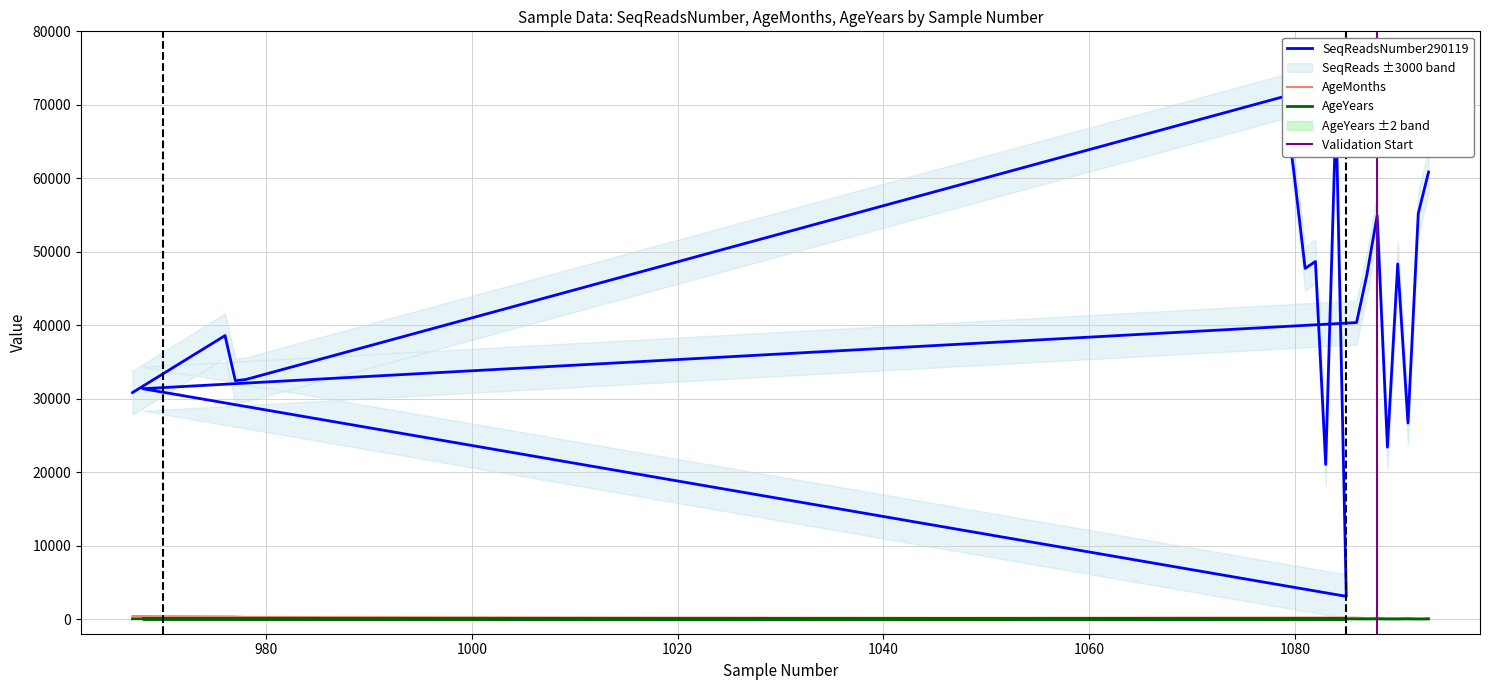

How many interior local peaks does the AgeYears series have?

6